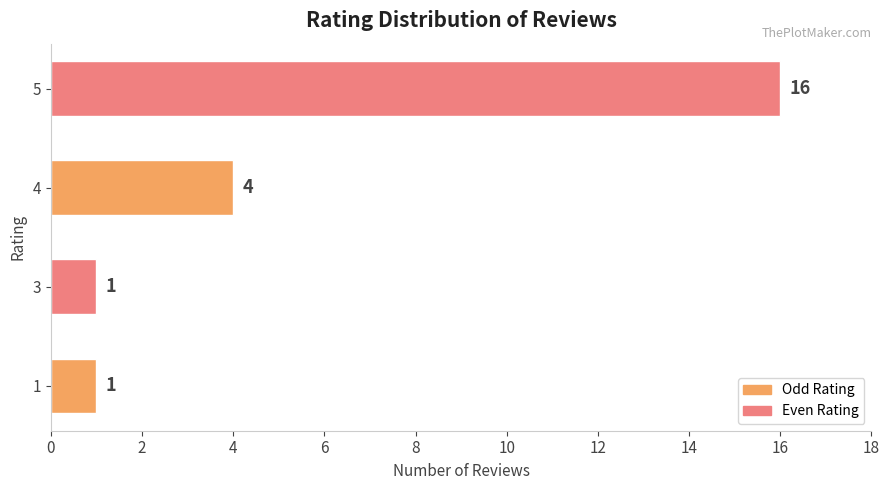

Reading top to bottom, list all the values displayed in this chart.

16	4	1	1